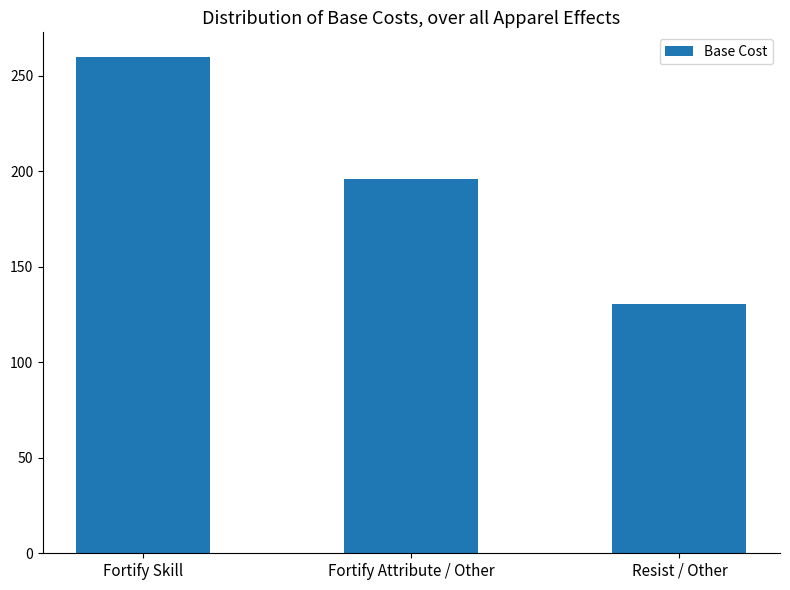

Which category has the lowest value across all series?

Resist / Other